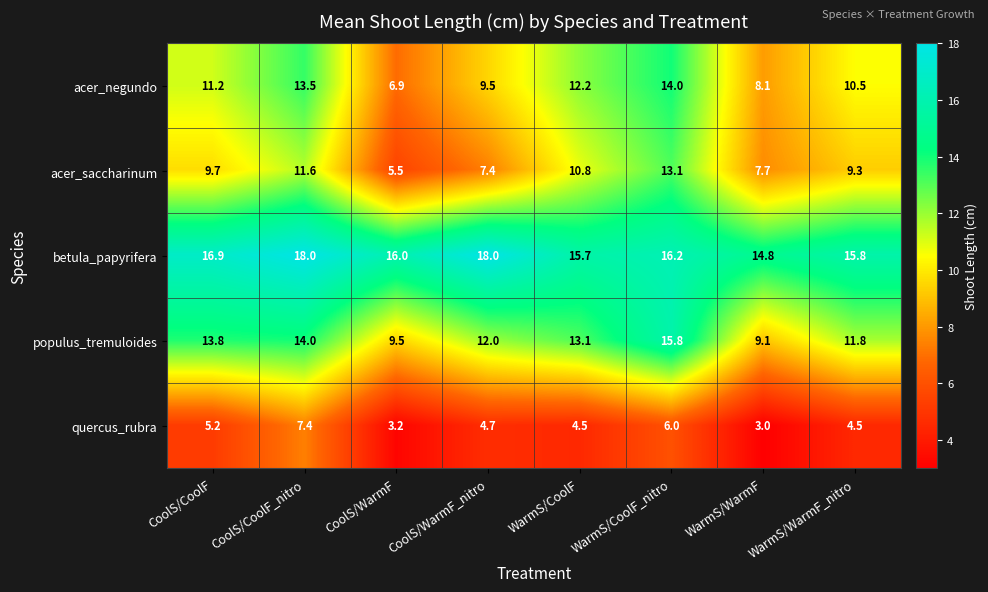

Is the value of acer_saccharinum at WarmS/CoolF greater than the value of quercus_rubra at WarmS/CoolF?

Yes